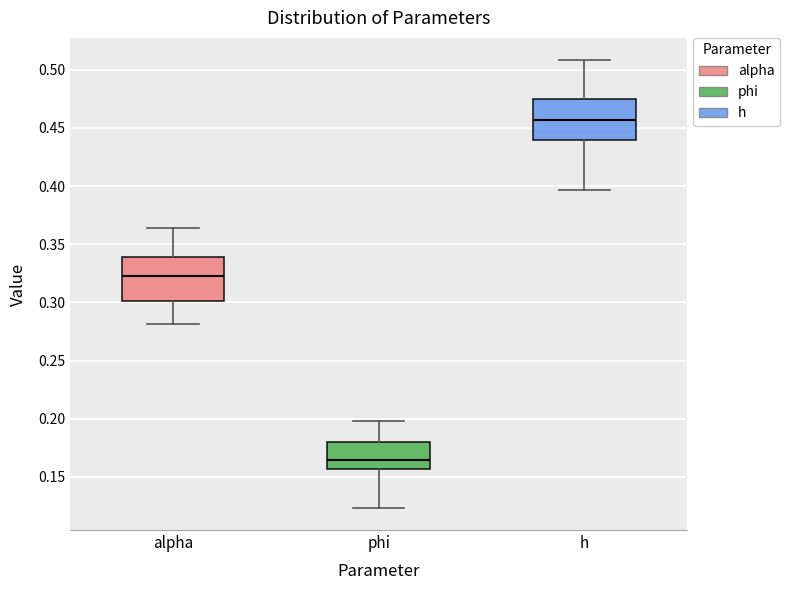

Reading left to right, read every box against the y-axis: the position of its median line, the range the box covers, and the ends of its whiskers. The values are not printed on the chart, so give them approximately, as read against the axis.

alpha: median 0.320, box 0.300 to 0.340, whiskers 0.280 to 0.365
phi: median 0.165, box 0.155 to 0.180, whiskers 0.125 to 0.200
h: median 0.455, box 0.440 to 0.475, whiskers 0.395 to 0.510